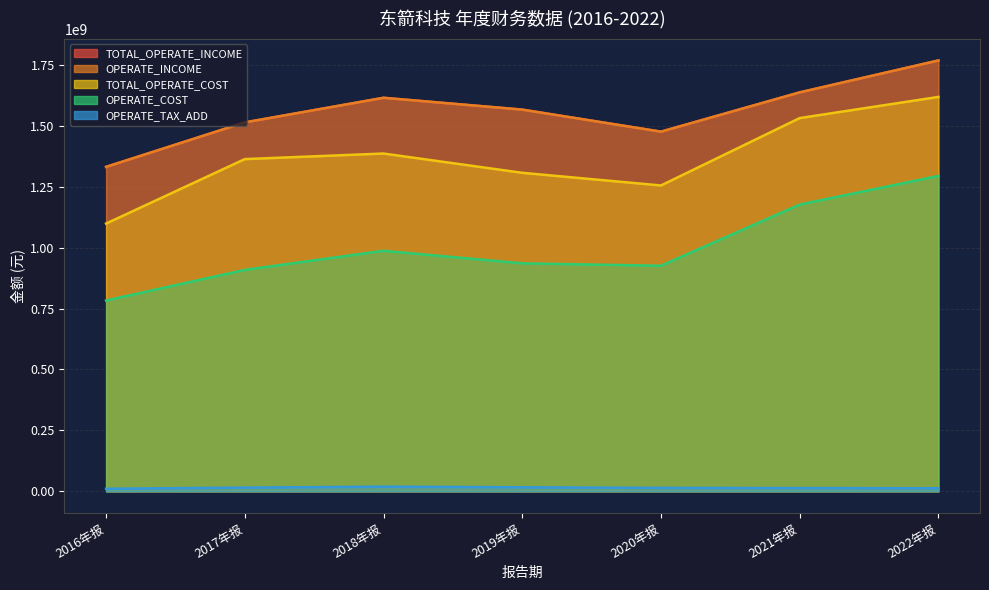

What is the total value across all series at 2021年报?

5993455329.5